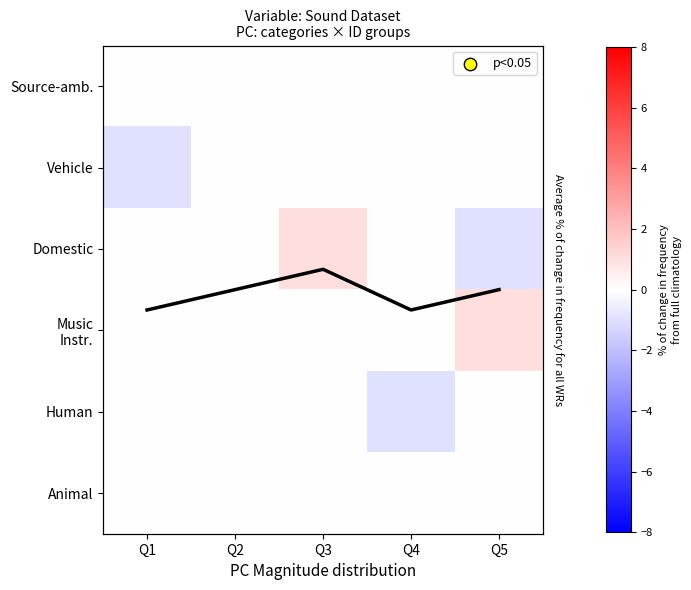

Which category has the lowest value across all series?

Q1